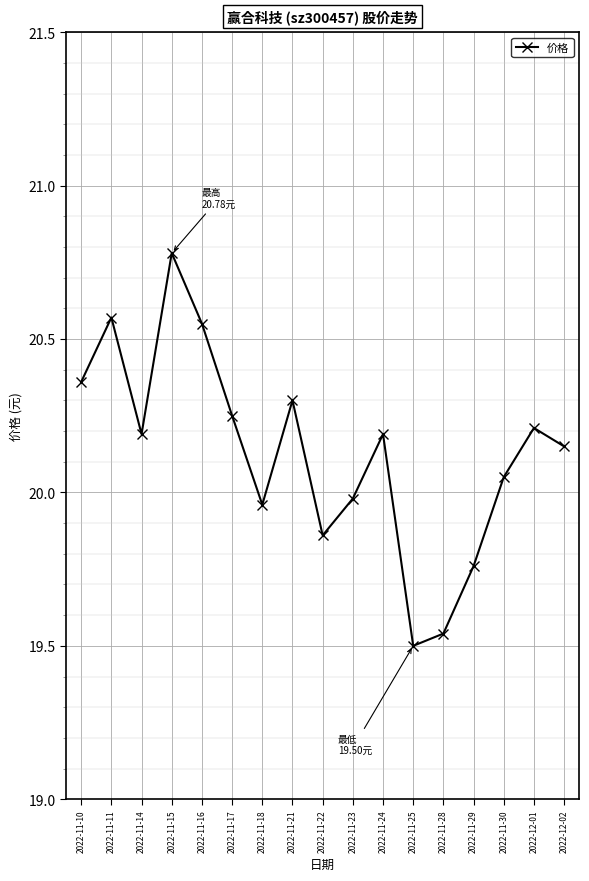

The value at 2022-11-15 is 8.7. True or false?

False